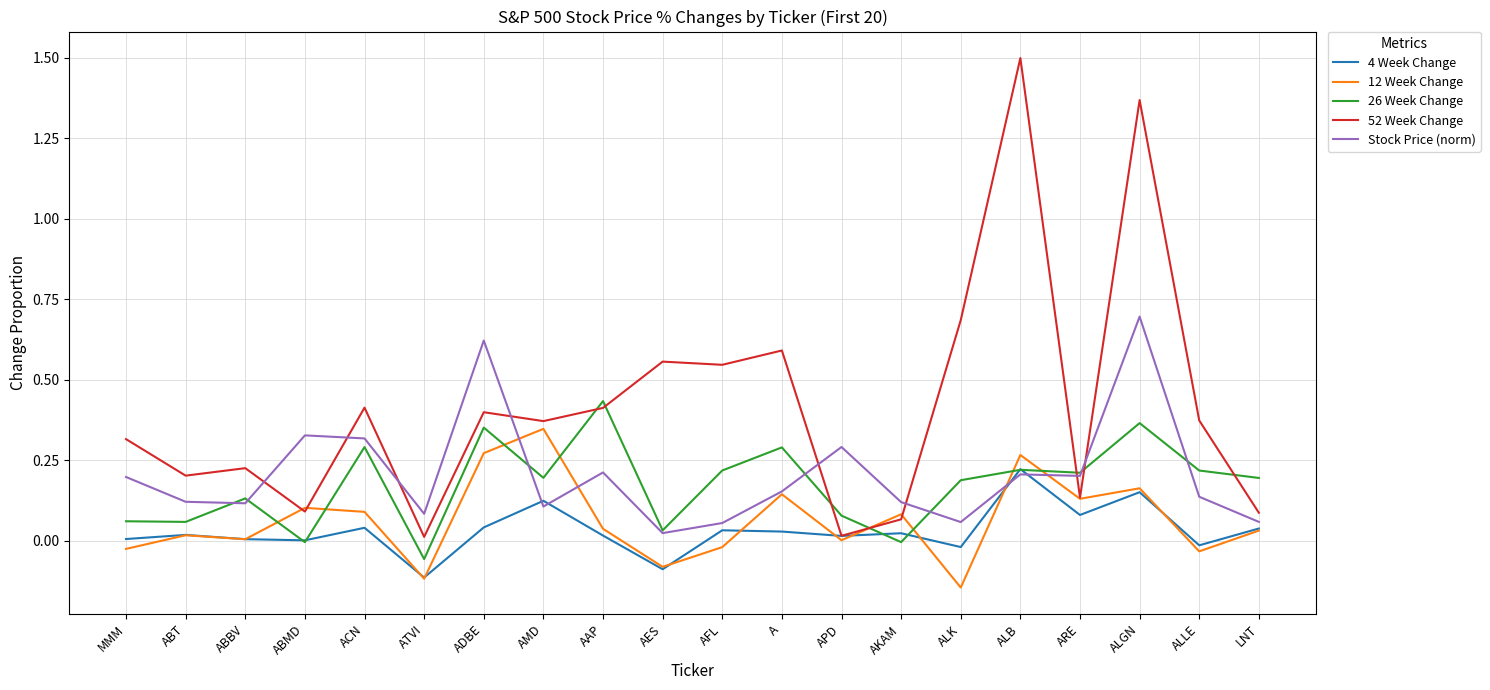

What is the greatest value displayed?

1.5